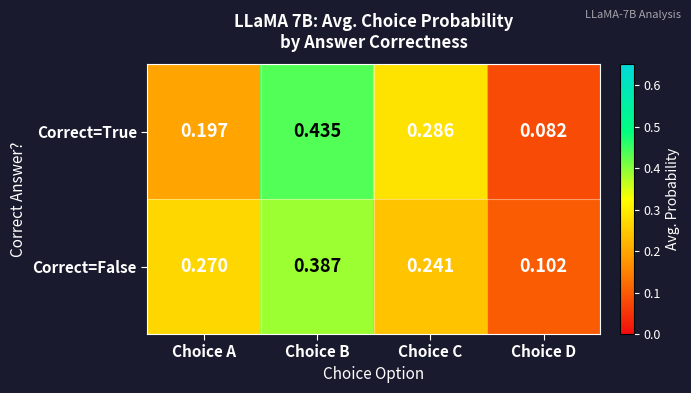

Where is Correct=False nearest to the value 0?

Choice D